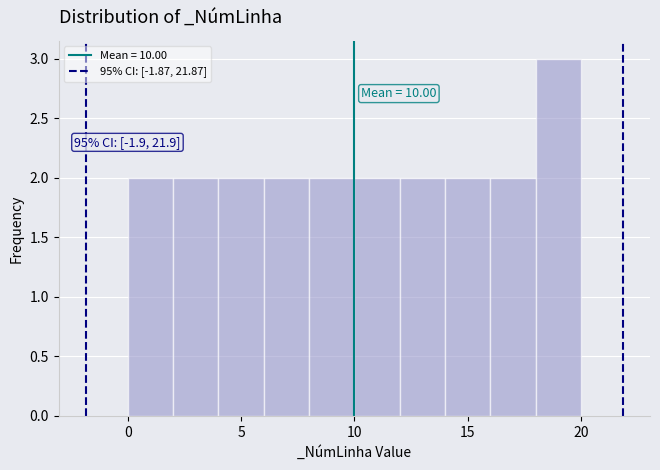

Over which range of the x-axis is the bar tallest?

18 to 20